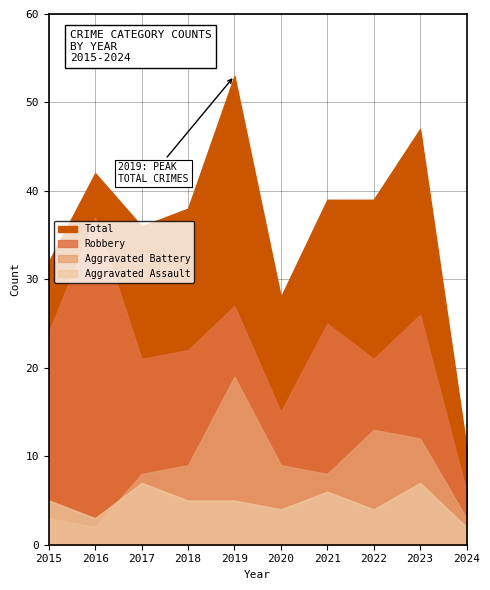

What is the value of the Total point at the 3rd from the left?

36